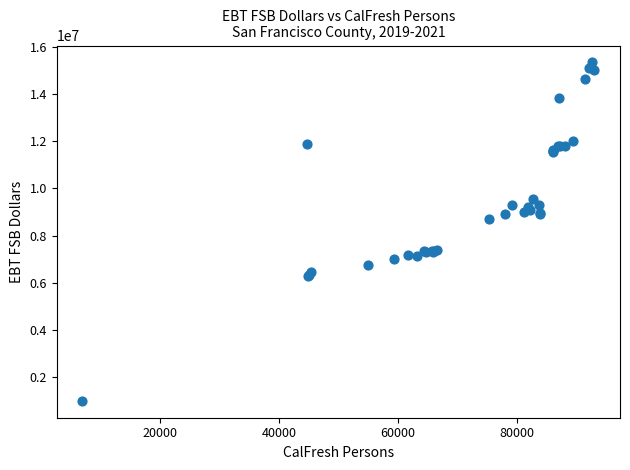

What Y value in the scatter plot is closest to 8166459?

8690017